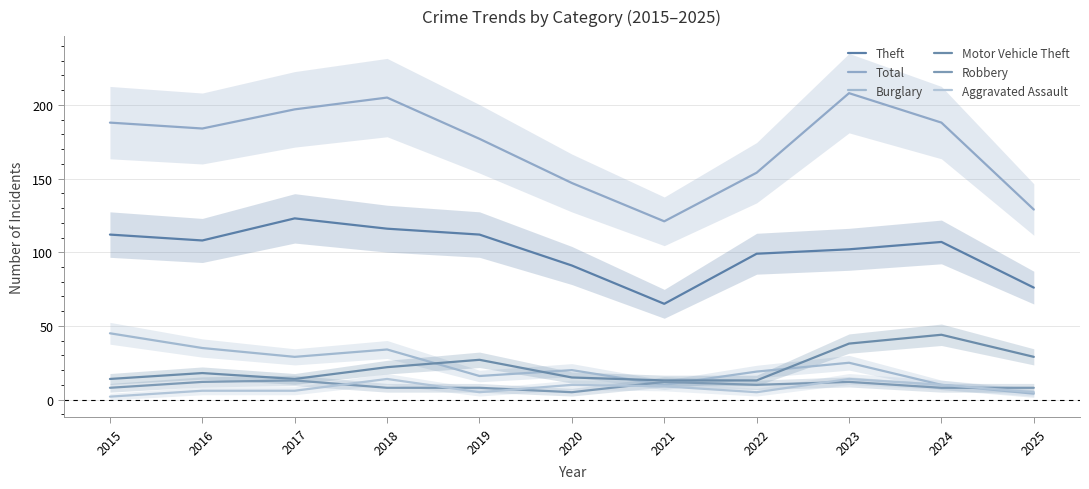

Which has a higher value, 2019 or 2015?

2019